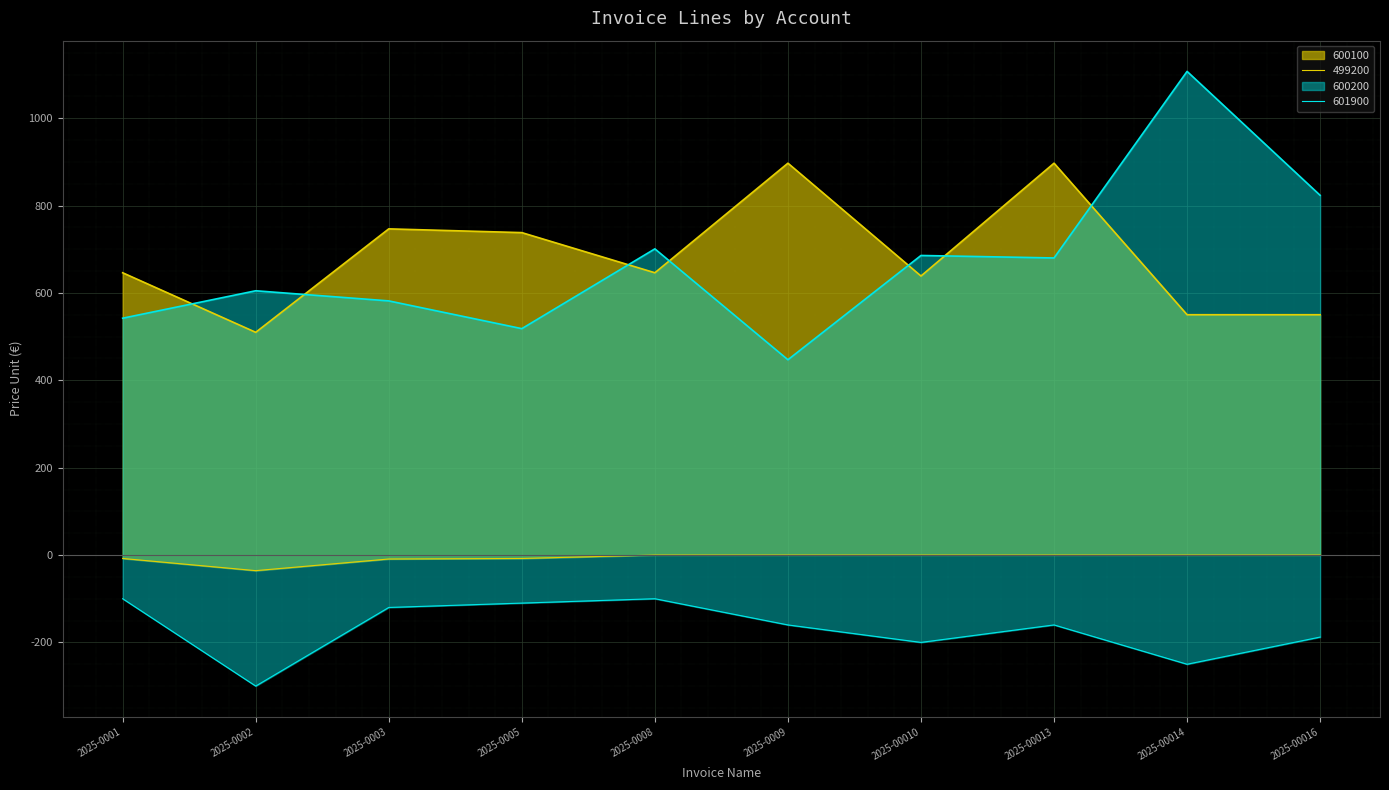

What is the difference between the second highest and second lowest values in the 600200 series?

305.3